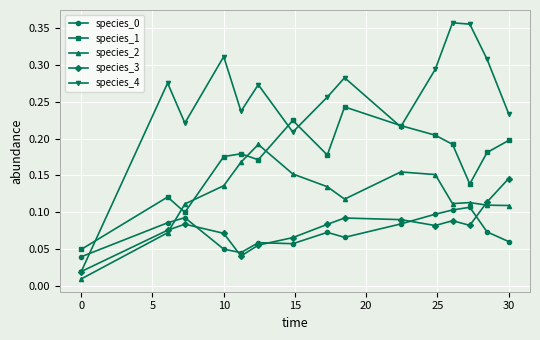

Does the chart display data point markers on the line(s)?

Yes